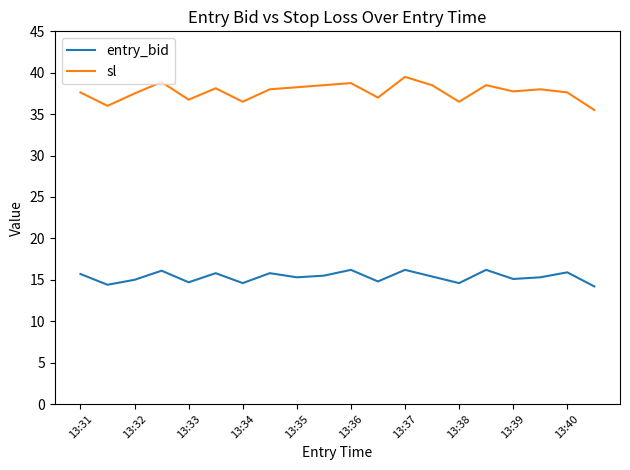

List the series in order of their overall mean, highest first.

sl, entry_bid